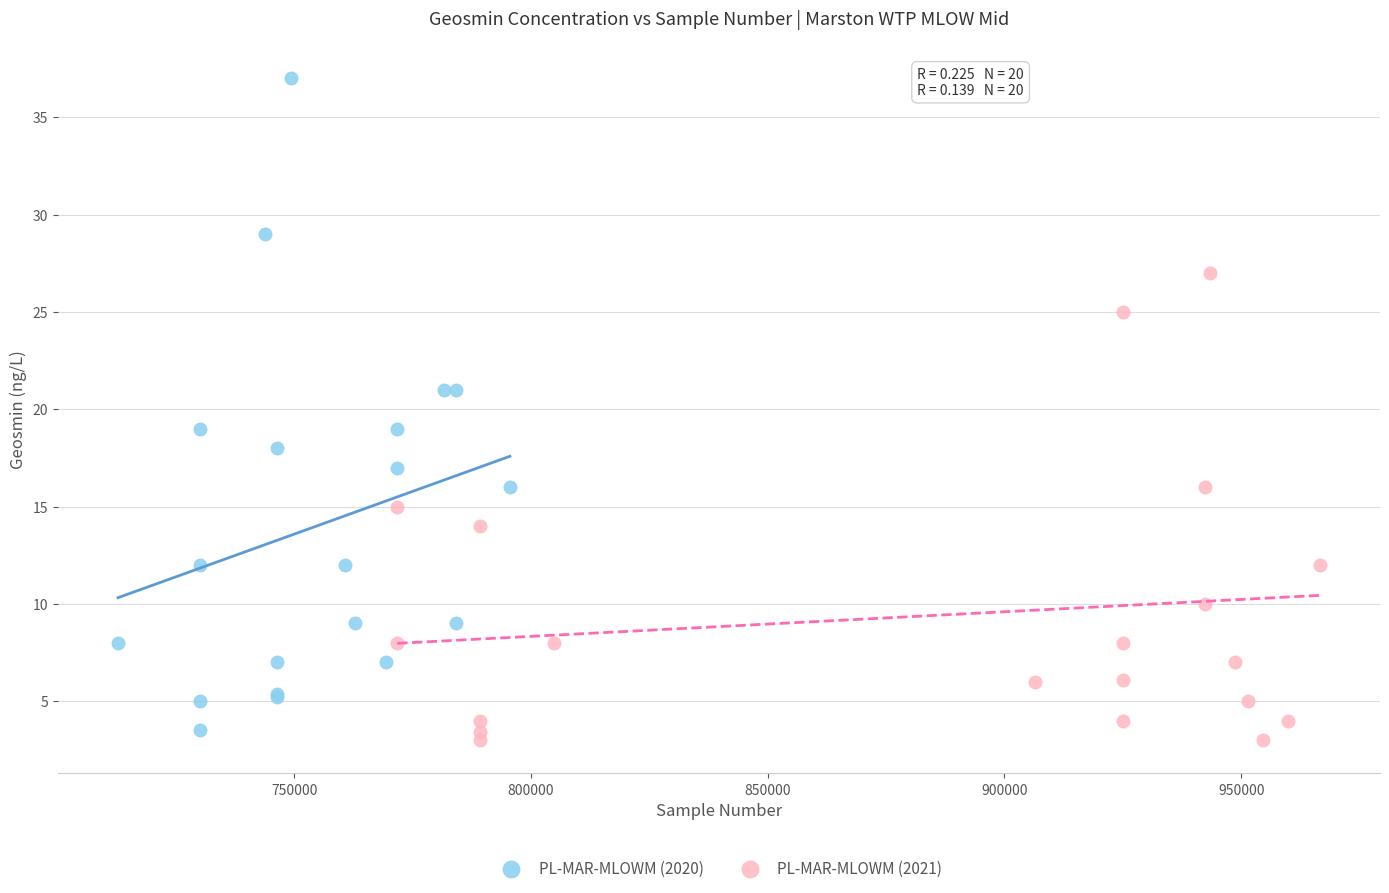

Which series has the largest Y range (max minus min)?

PL-MAR-MLOWM (2020)